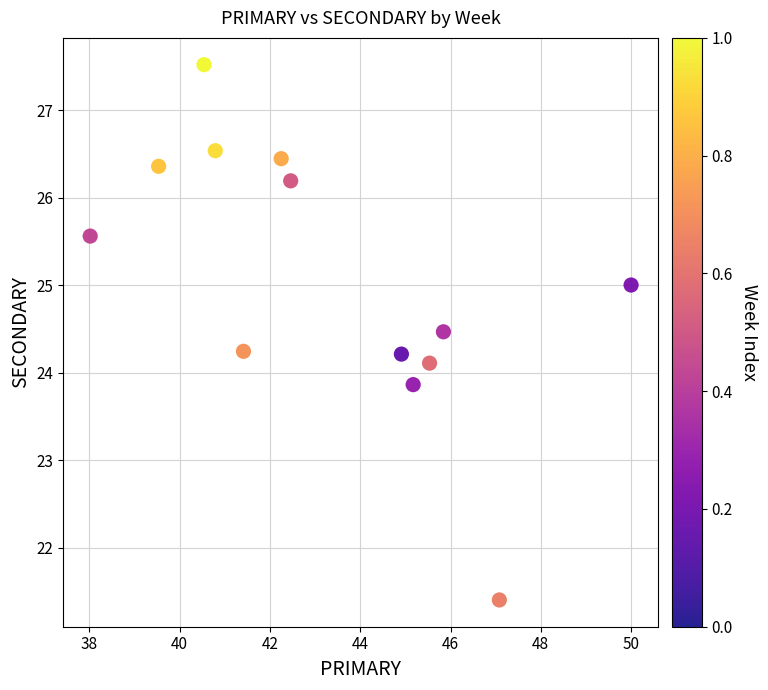

What is the range of Y values (max minus min)?

6.1